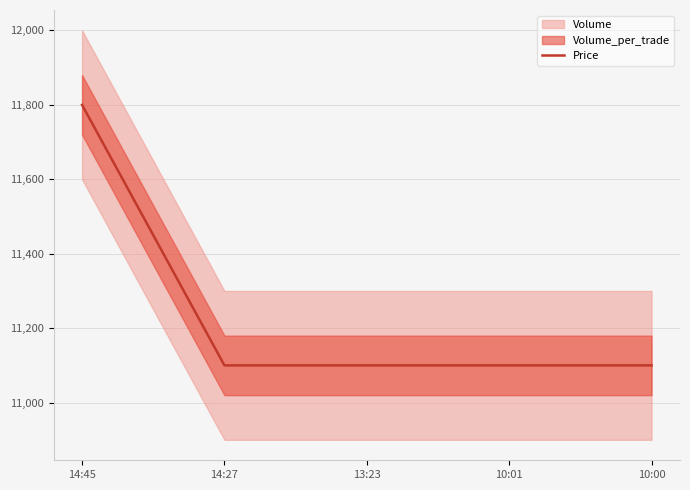

Is it true that the value at 14:27 is 11100?

True